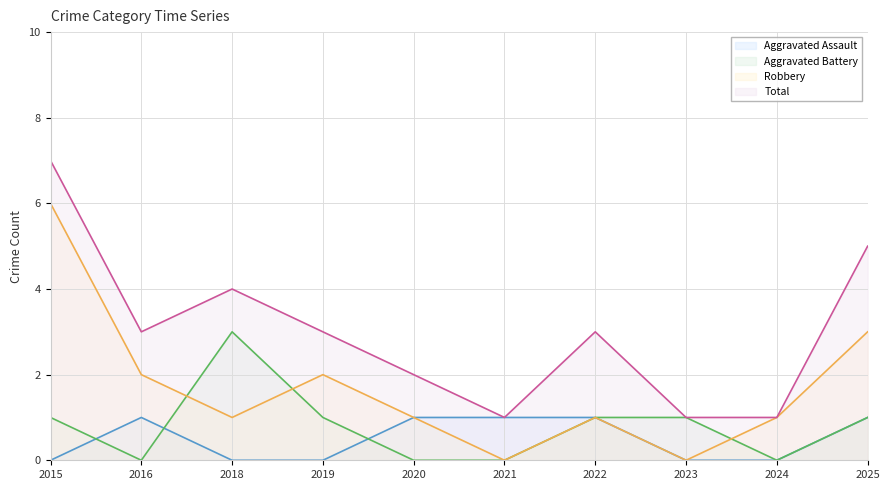

At which label does Aggravated Battery reach its minimum?

2016